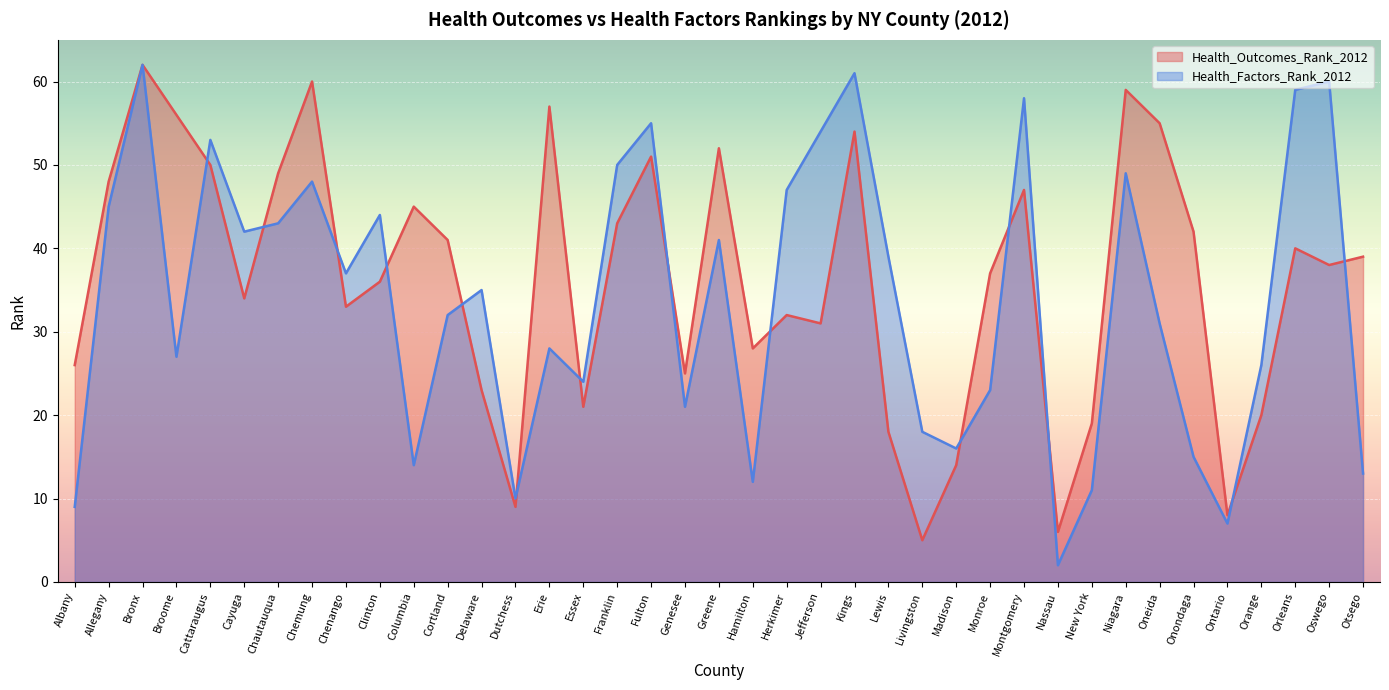

How many data points in Health_Outcomes_Rank_2012 are above 38?

19